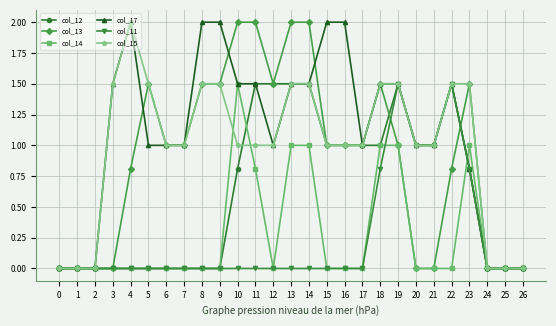

True or false: col_13 has more than 0 interior local peaks.

True